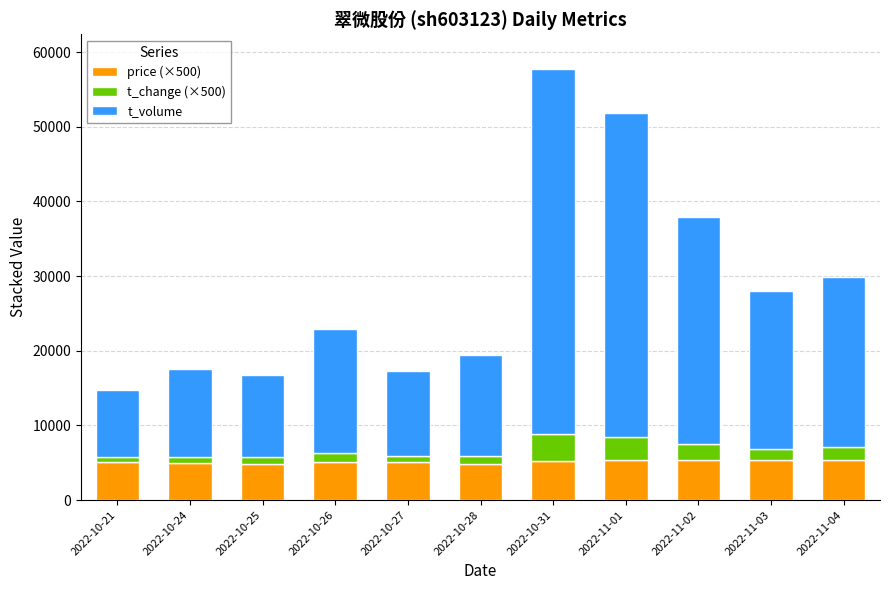

At which category is the sum across all series the highest?

2022-10-31